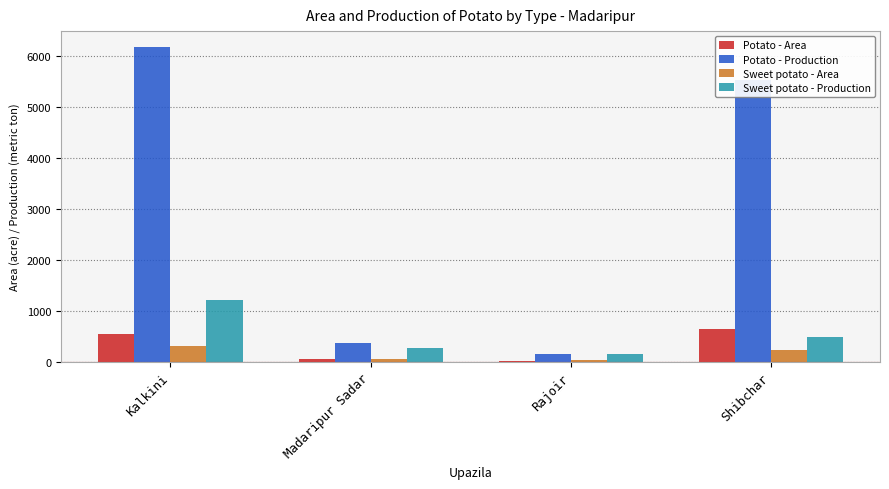

Is it true that Sweet potato - Production equals 101 at Shibchar?

False